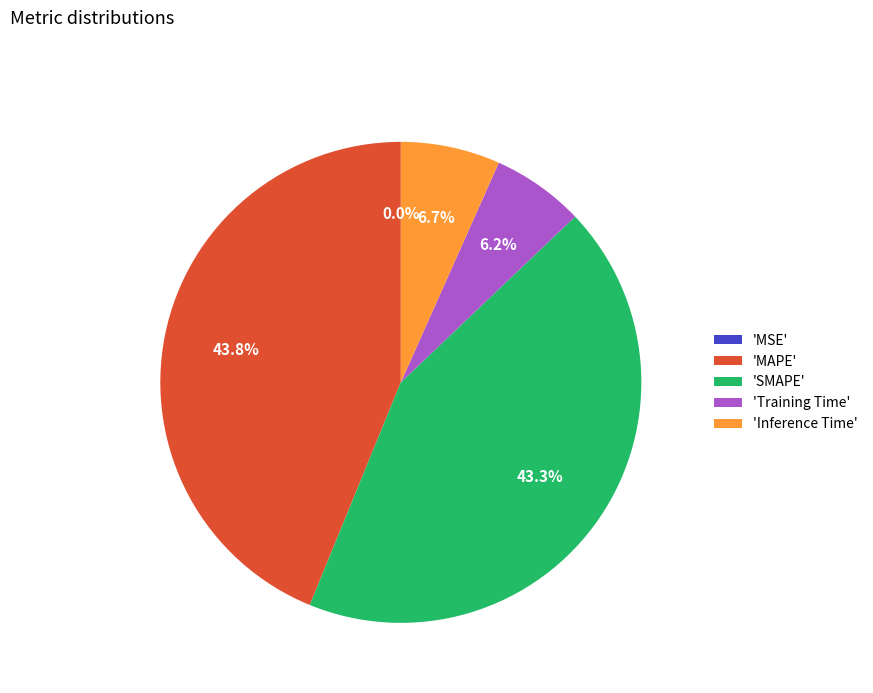

Is there a majority slice in this chart?

No